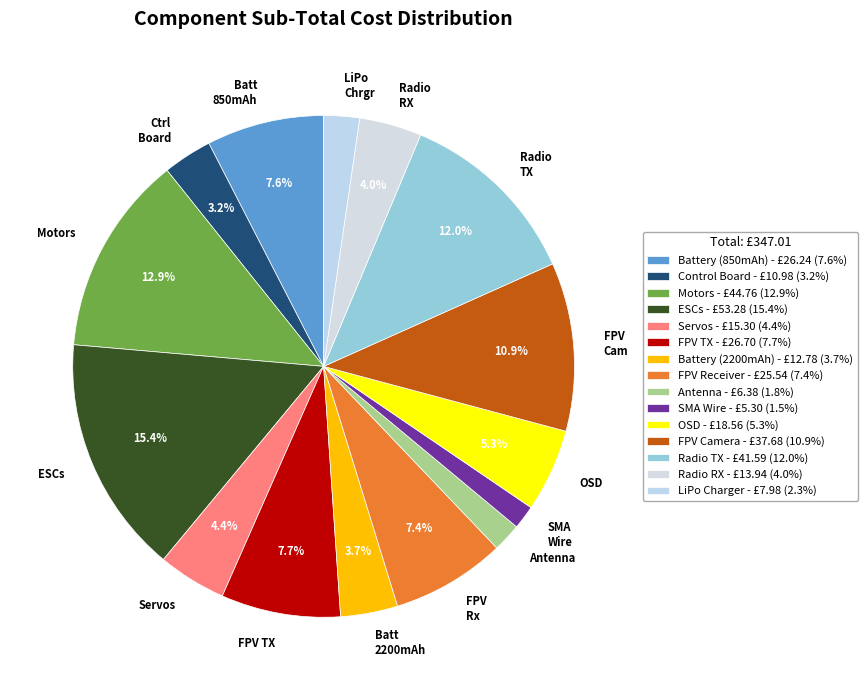

To the nearest percent, what is the difference between the largest and smallest slice percentages?

14%